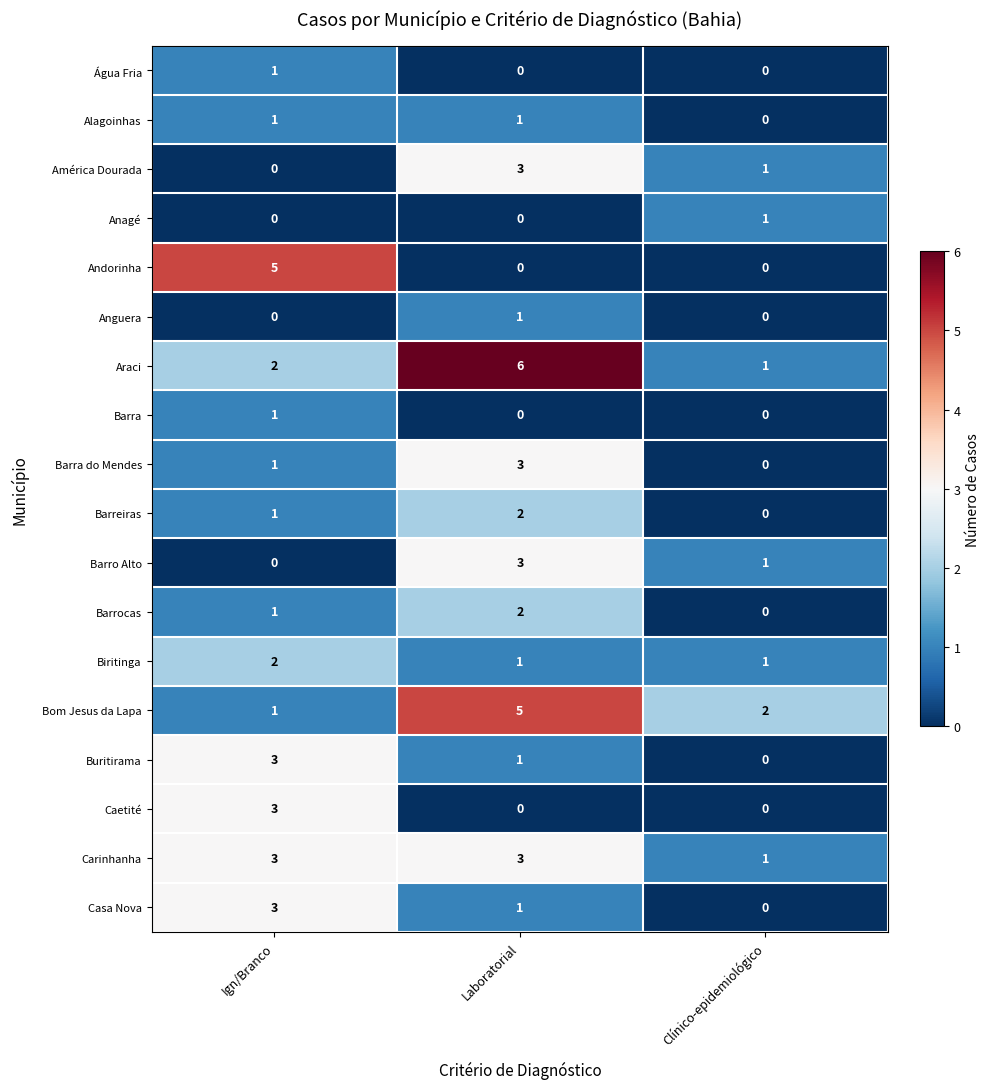

At which category is the sum across all series the highest?

Laboratorial